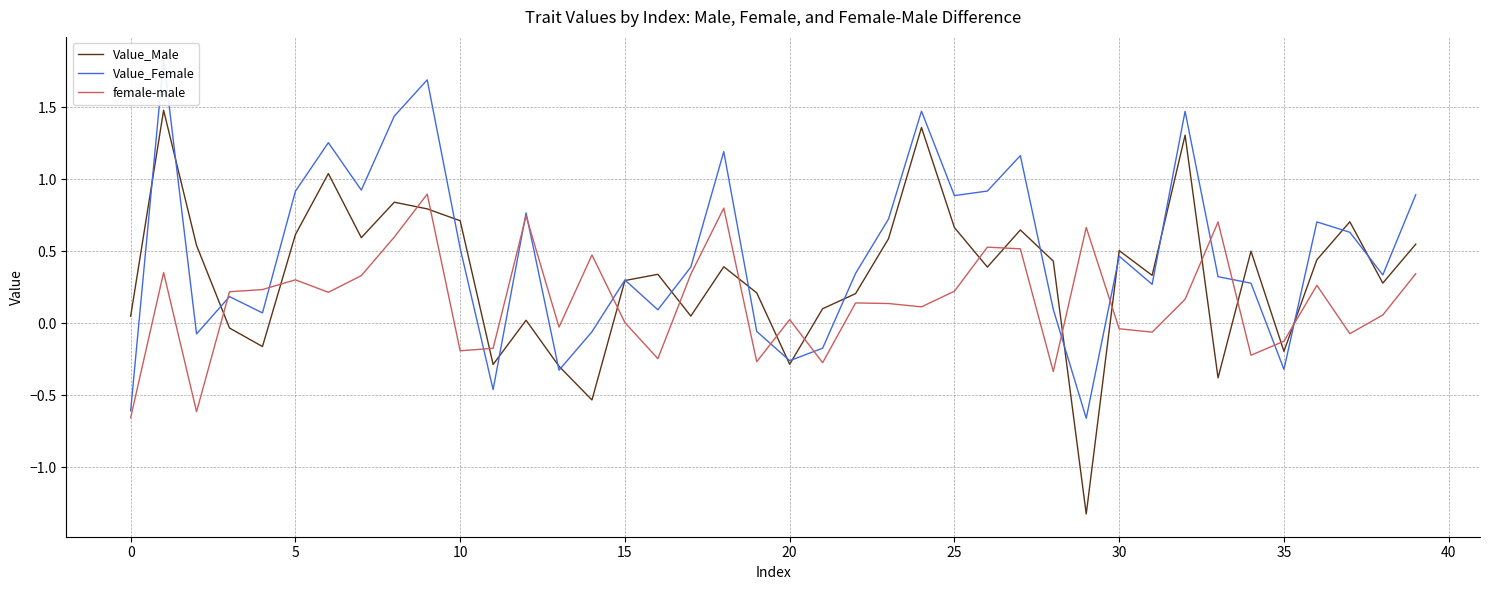

What is the label of the 26th point from the right?

14